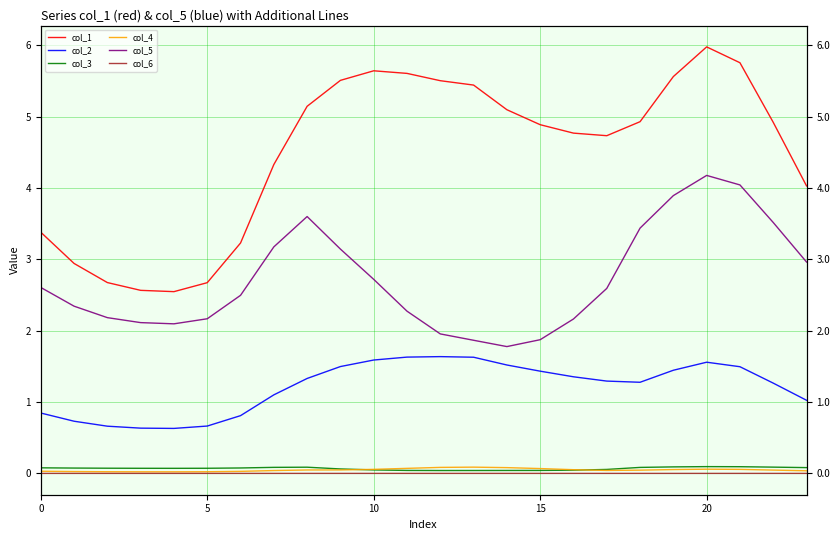

What is the difference between the maximum and minimum values in the col_3 series?

0.1